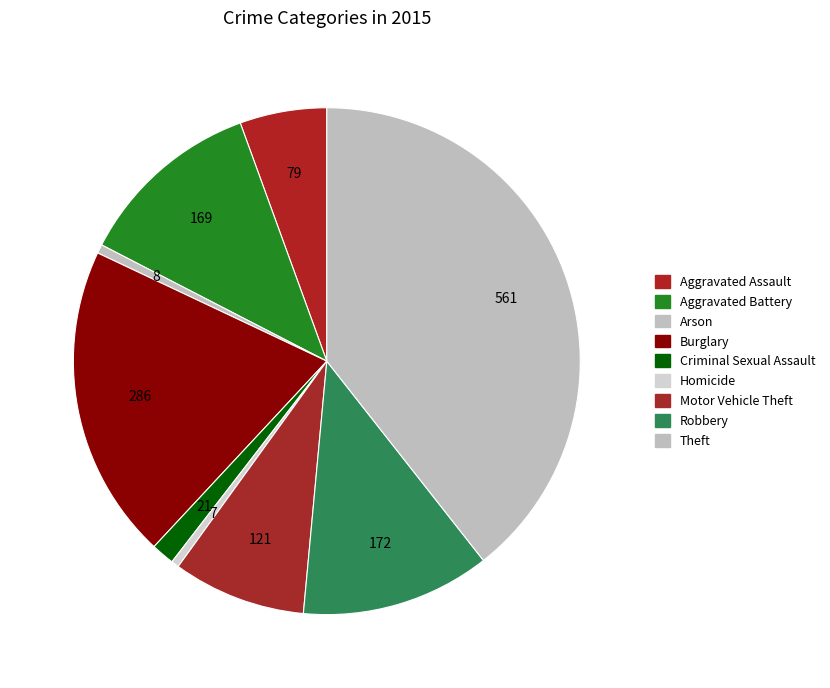

What portion of the pie excludes Criminal Sexual Assault?

98.5%